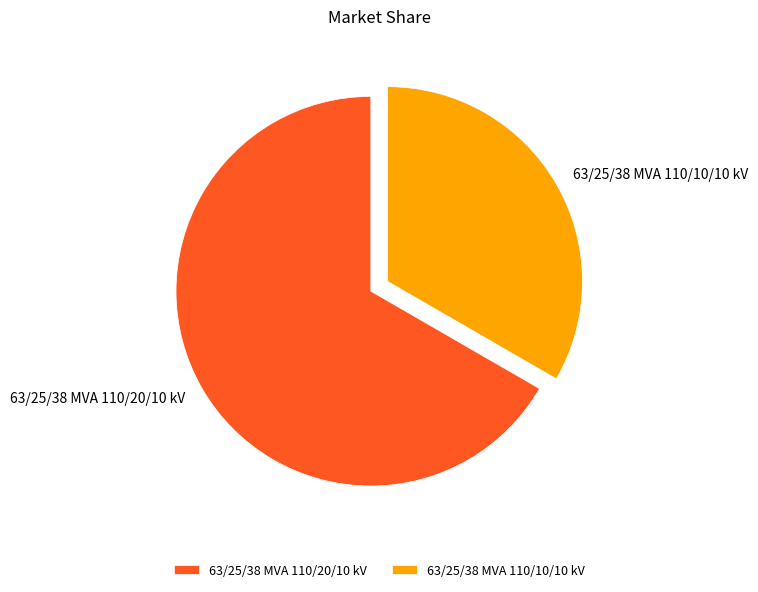

Combined, do 63/25/38 MVA 110/10/10 kV and 63/25/38 MVA 110/20/10 kV account for over 50%?

Yes